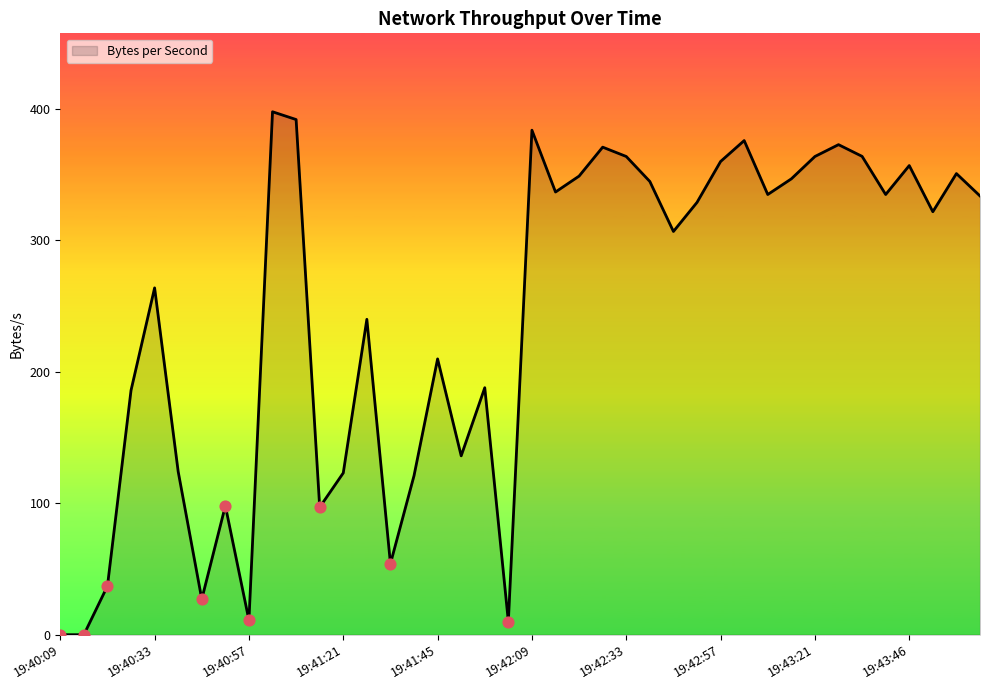

What is the difference between the maximum and minimum values?

397.6